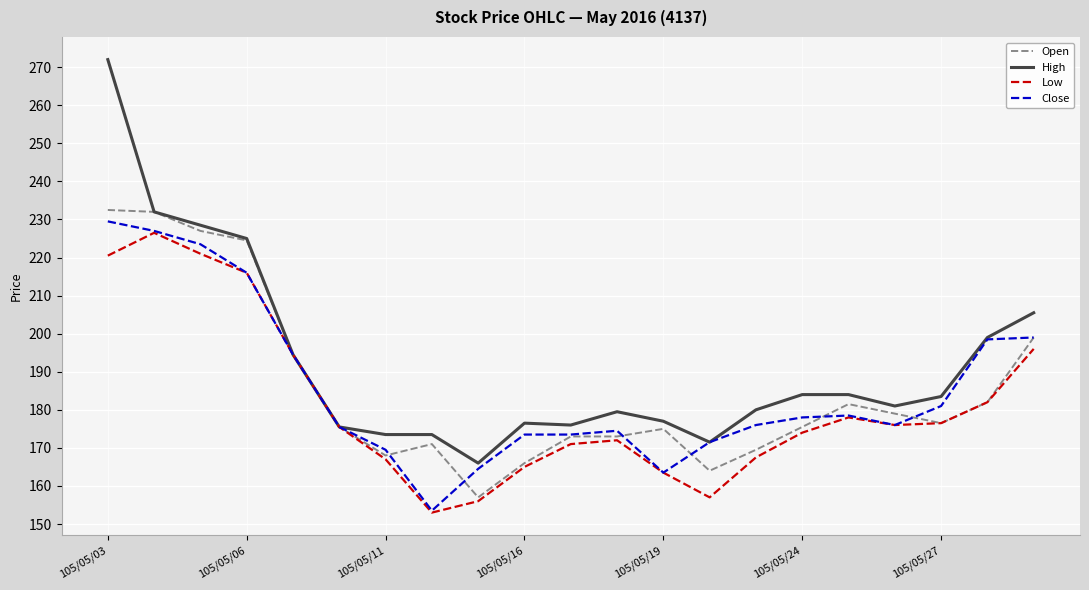

What is the minimum value shown in the chart?

153.0